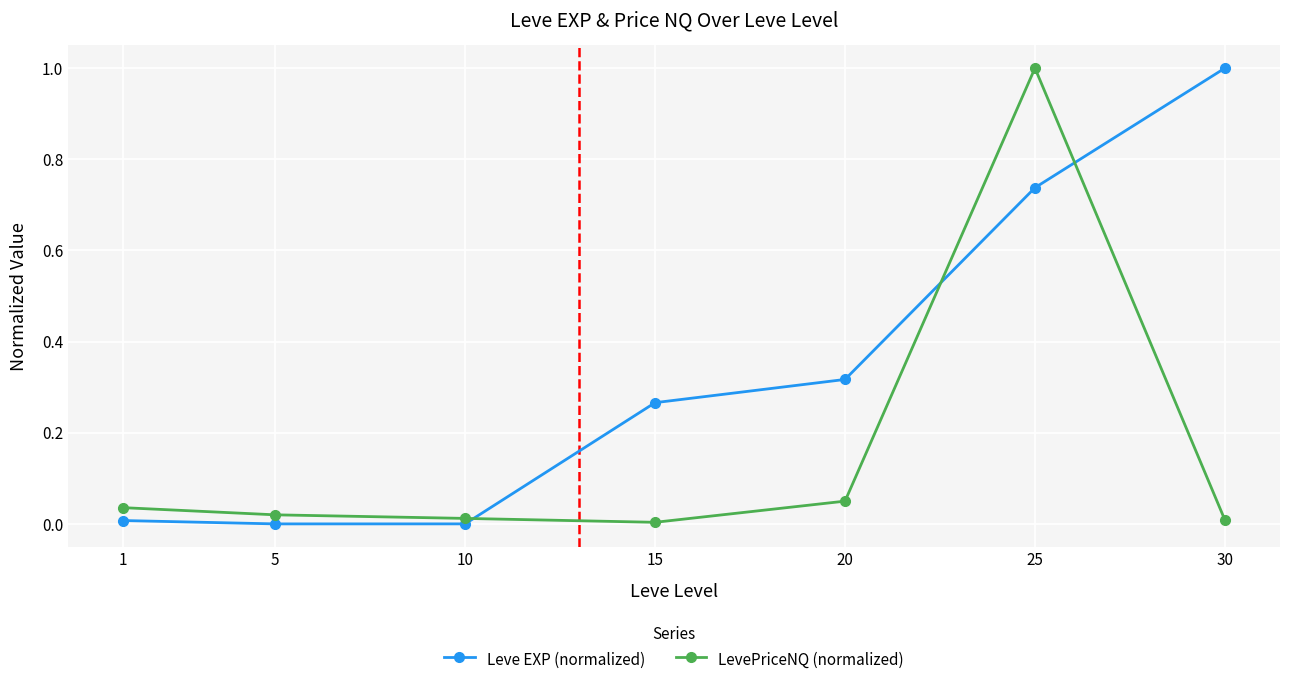

List the series in order of their overall mean, lowest first.

LevePriceNQ (normalized), Leve EXP (normalized)